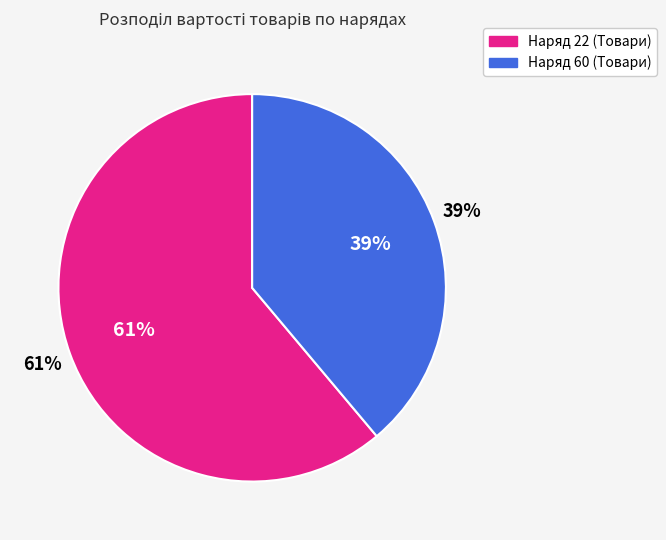

Rank the categories by value from highest to lowest.

22, 60